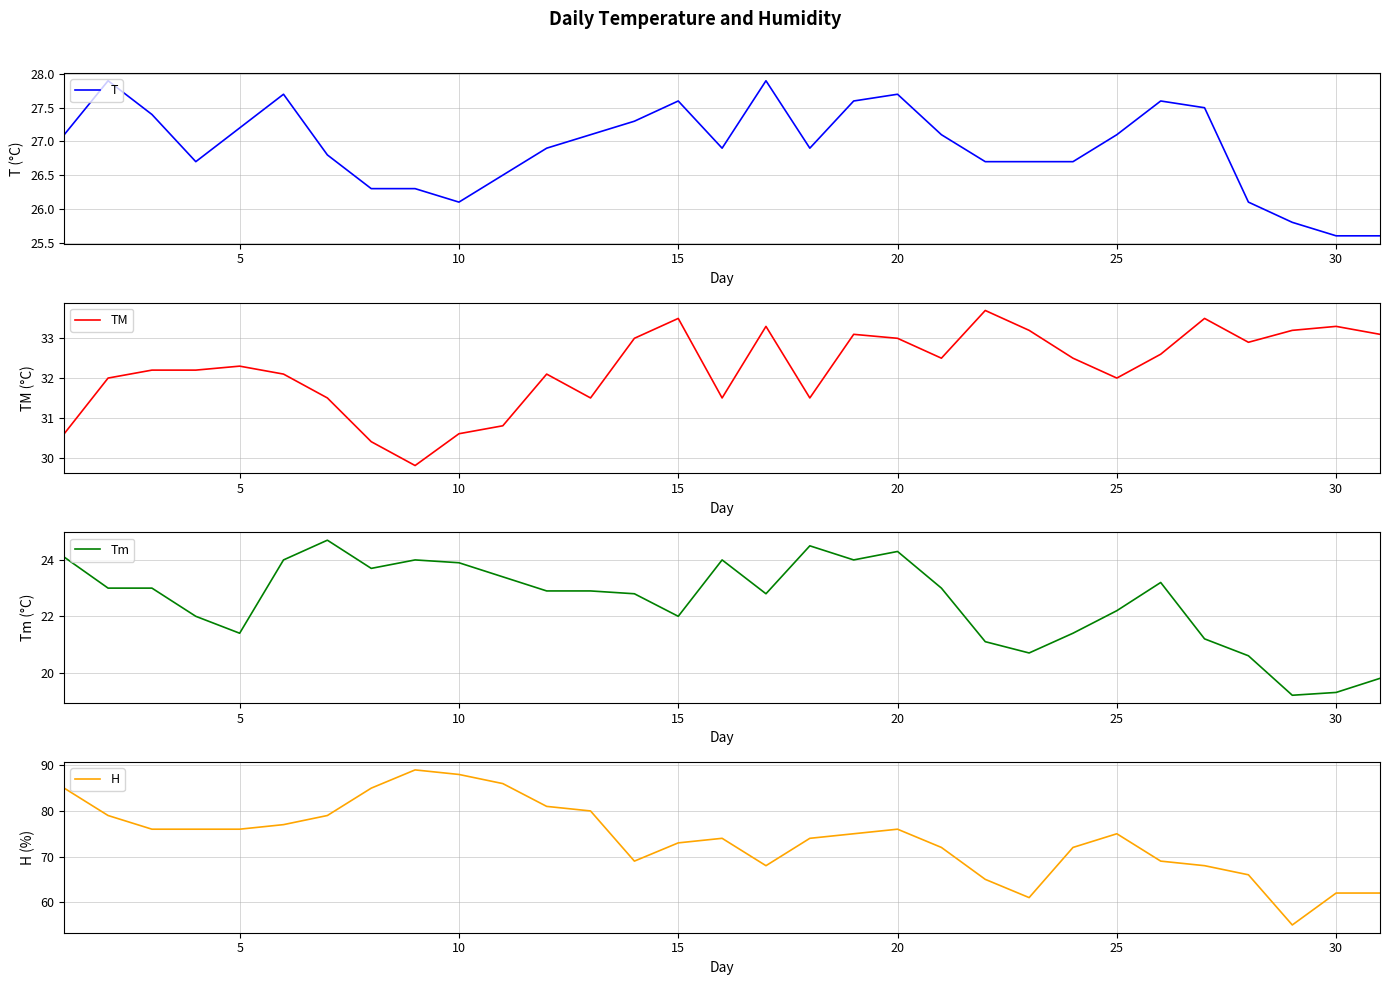

Which series has the largest total across all categories?

H